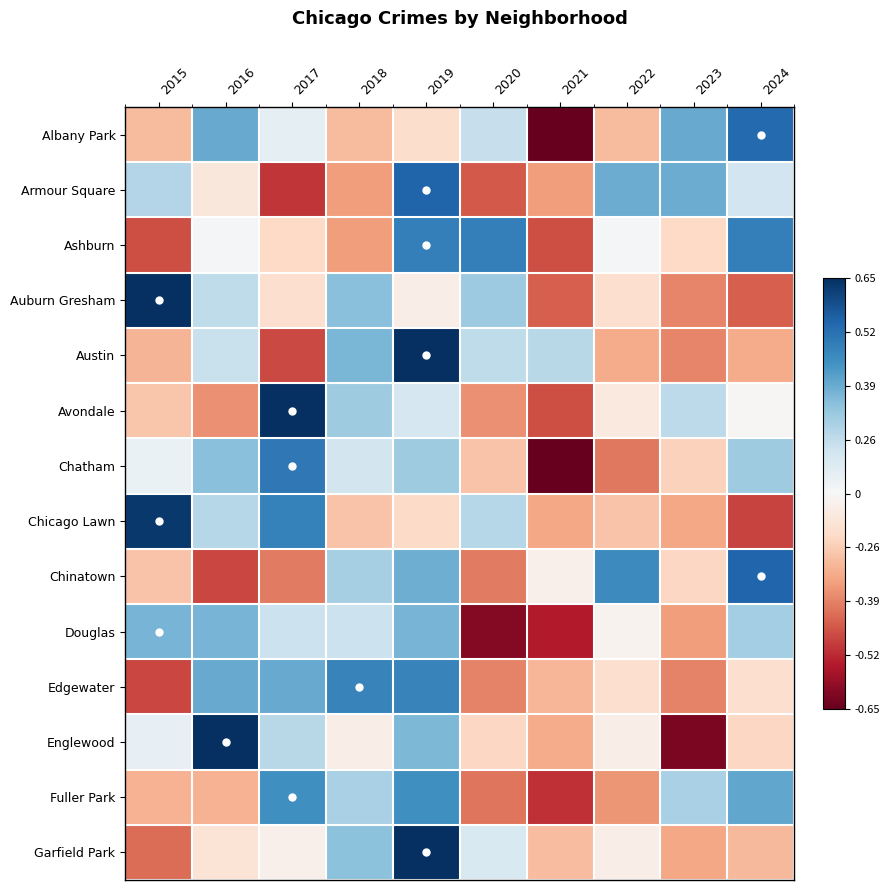

At how many categories does at least one series exceed 0?

10